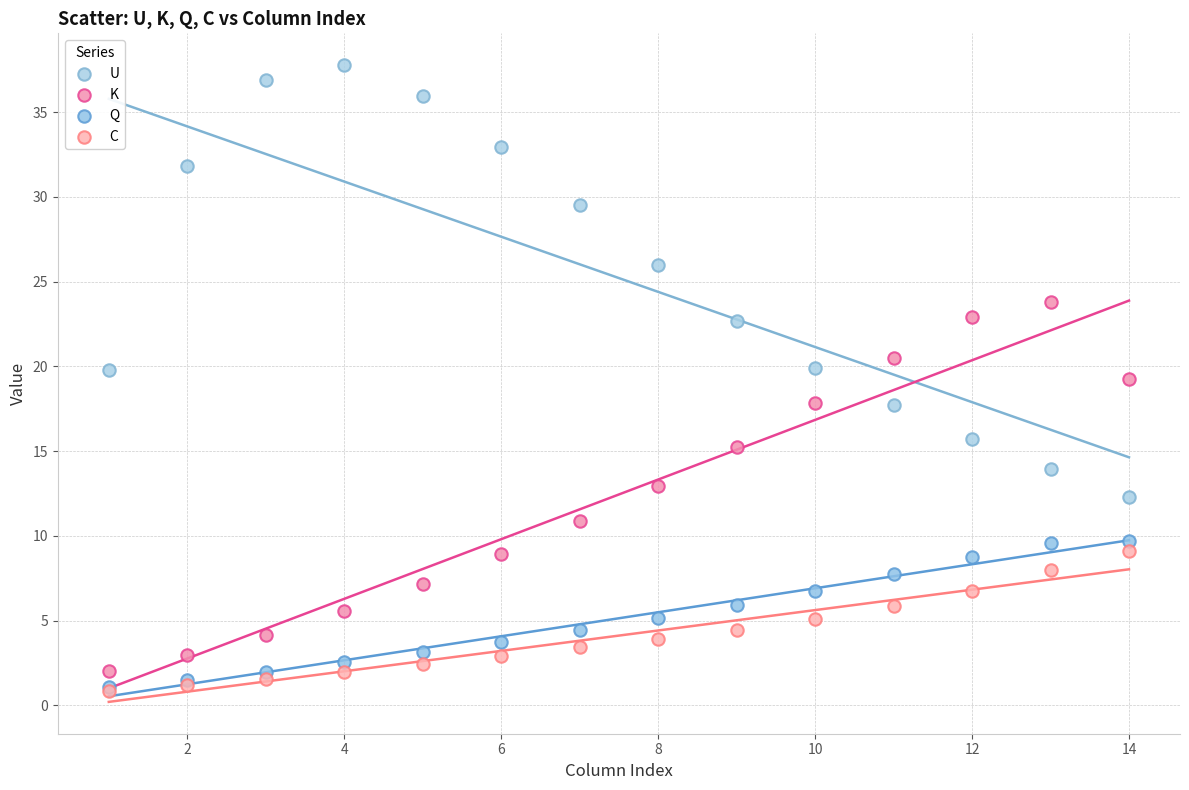

What are all the series names shown in the legend?

U, K, Q, C